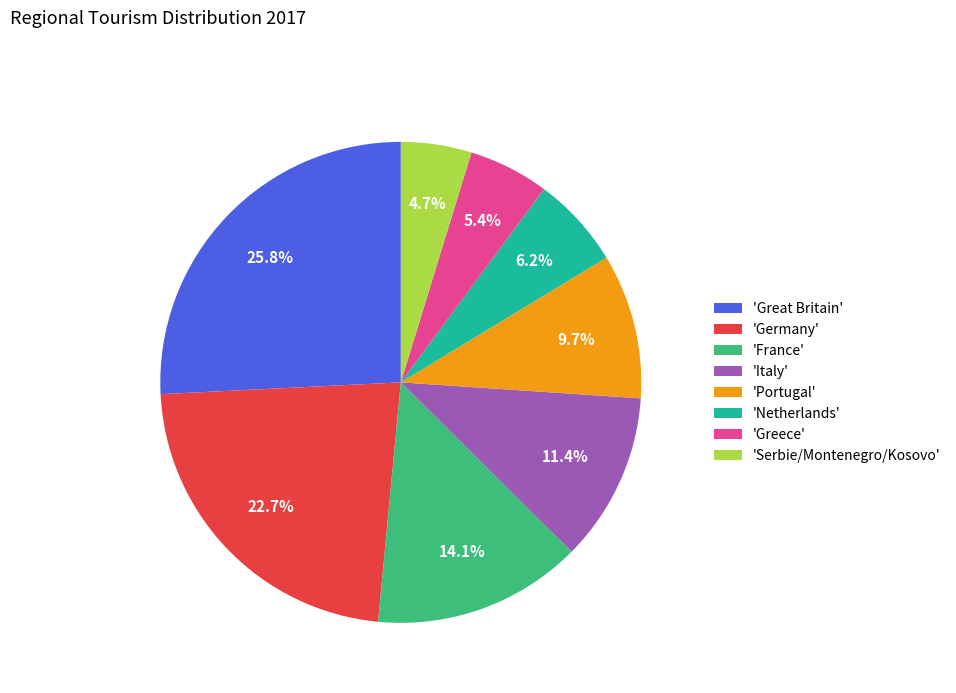

Rank the categories by value from lowest to highest.

'Serbie/Montenegro/Kosovo', 'Greece', 'Netherlands', 'Portugal', 'Italy', 'France', 'Germany', 'Great Britain'